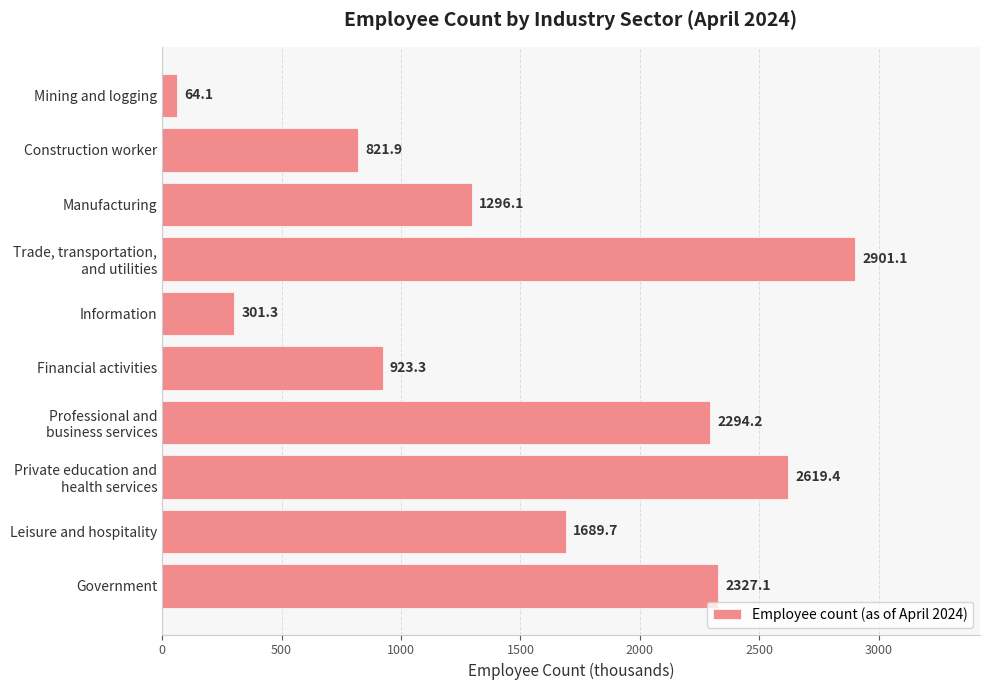

What value does the data have at Construction worker?

821.9